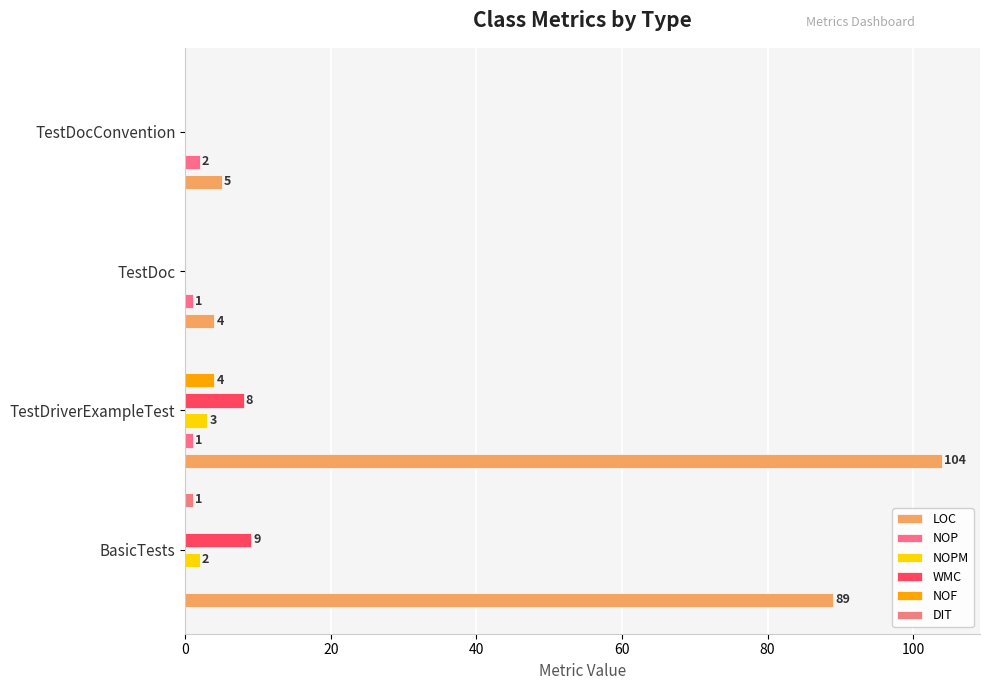

Rank the series at BasicTests from lowest to highest value.

NOP, NOF, DIT, NOPM, WMC, LOC